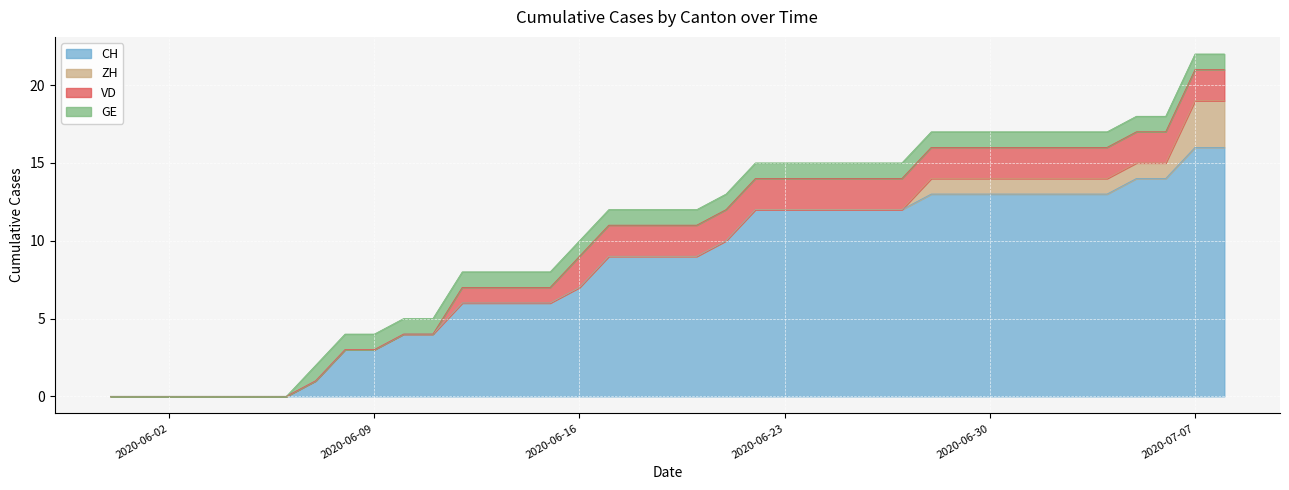

How many values in the ZH series exceed 0?

11